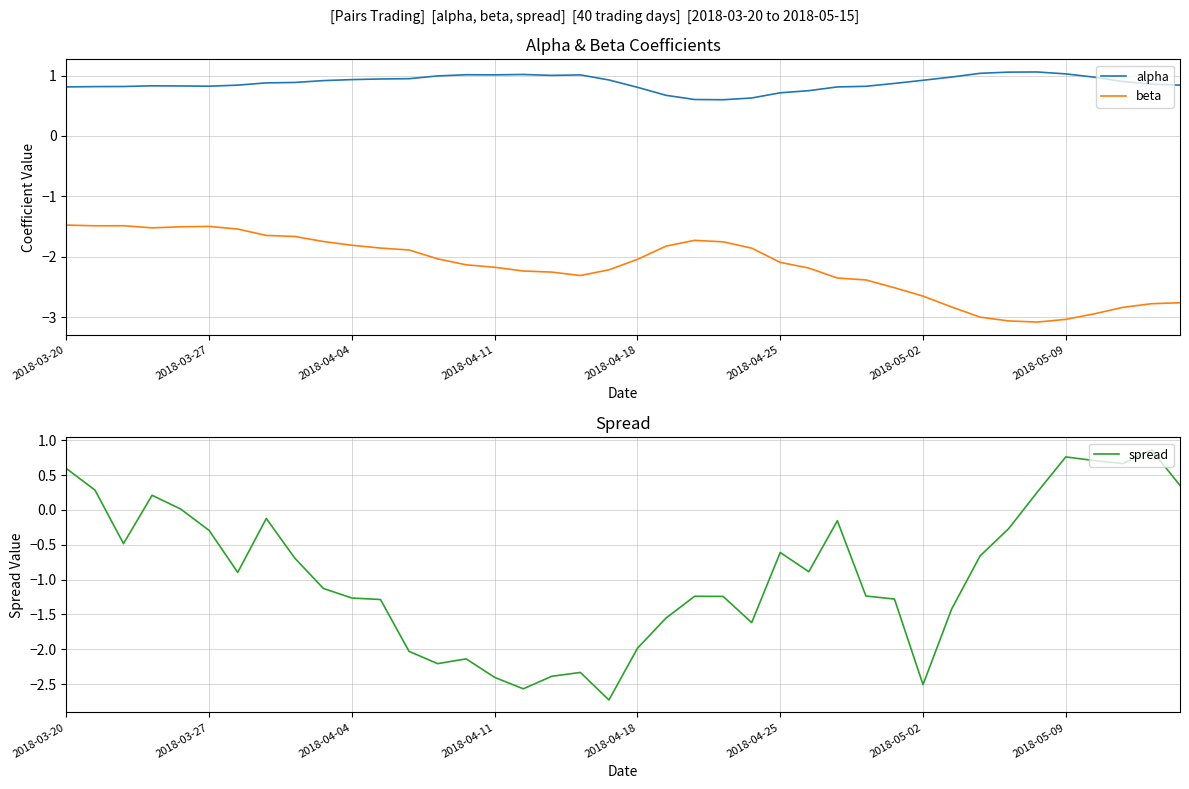

After their last crossing, which series has the higher values: alpha or spread?

alpha